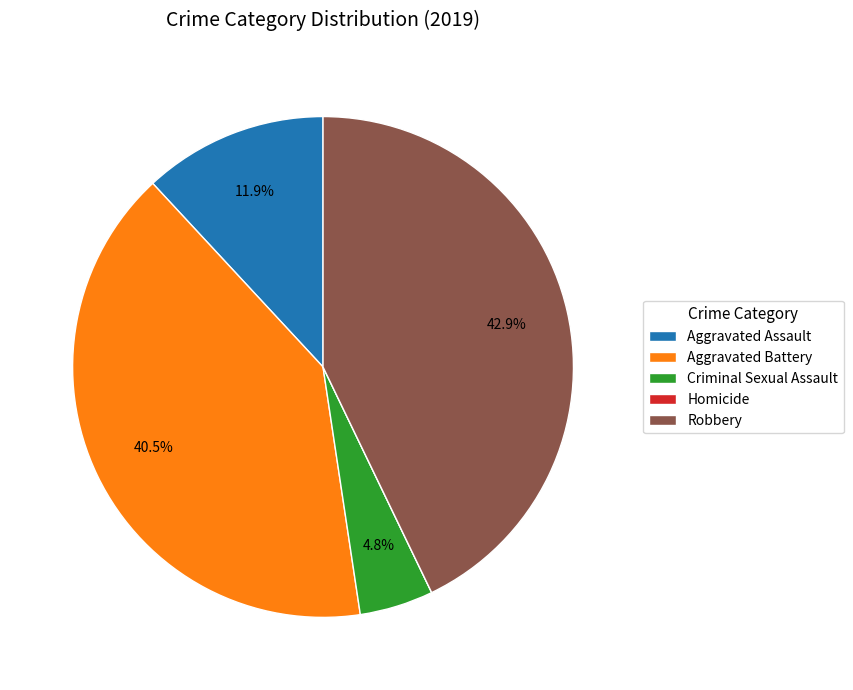

Does Robbery account for over 50% of the chart?

No